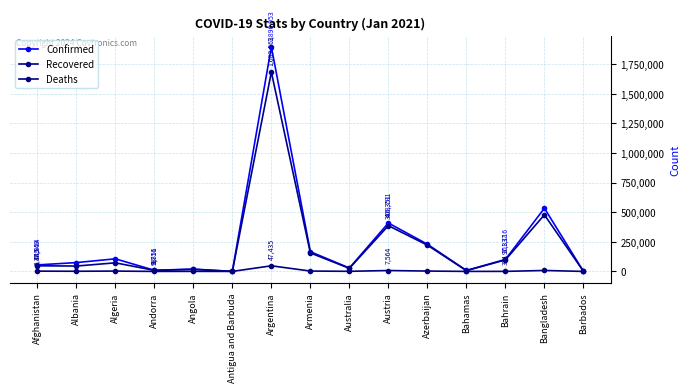

Does the chart display data point markers on the line(s)?

Yes